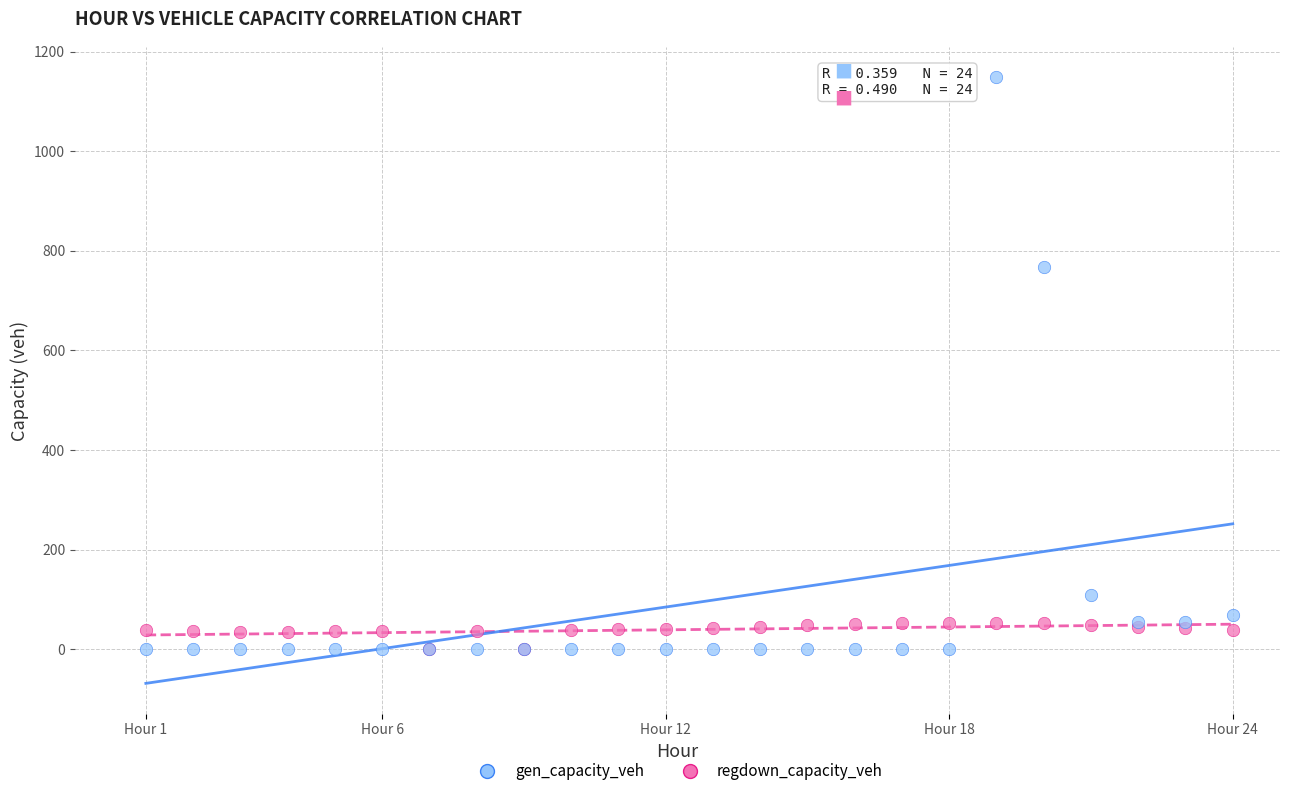

Across all series, what Y value is closest to 573?

767.0